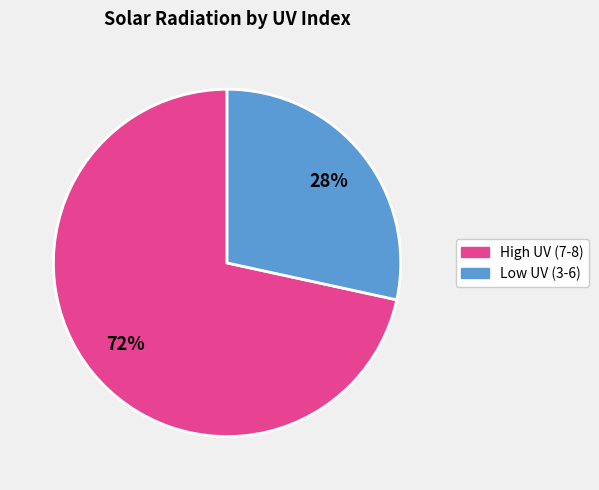

Is there a majority slice in this chart?

Yes